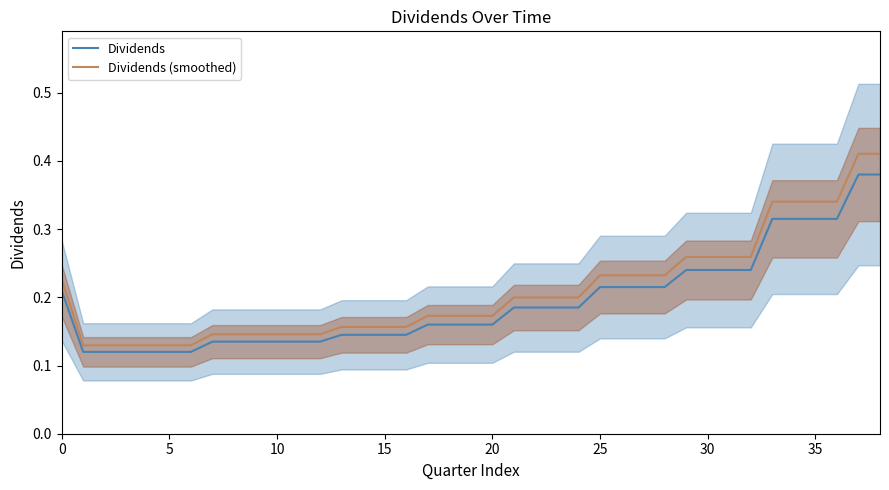

Is it true that Dividends equals 0.2 at 22?

True